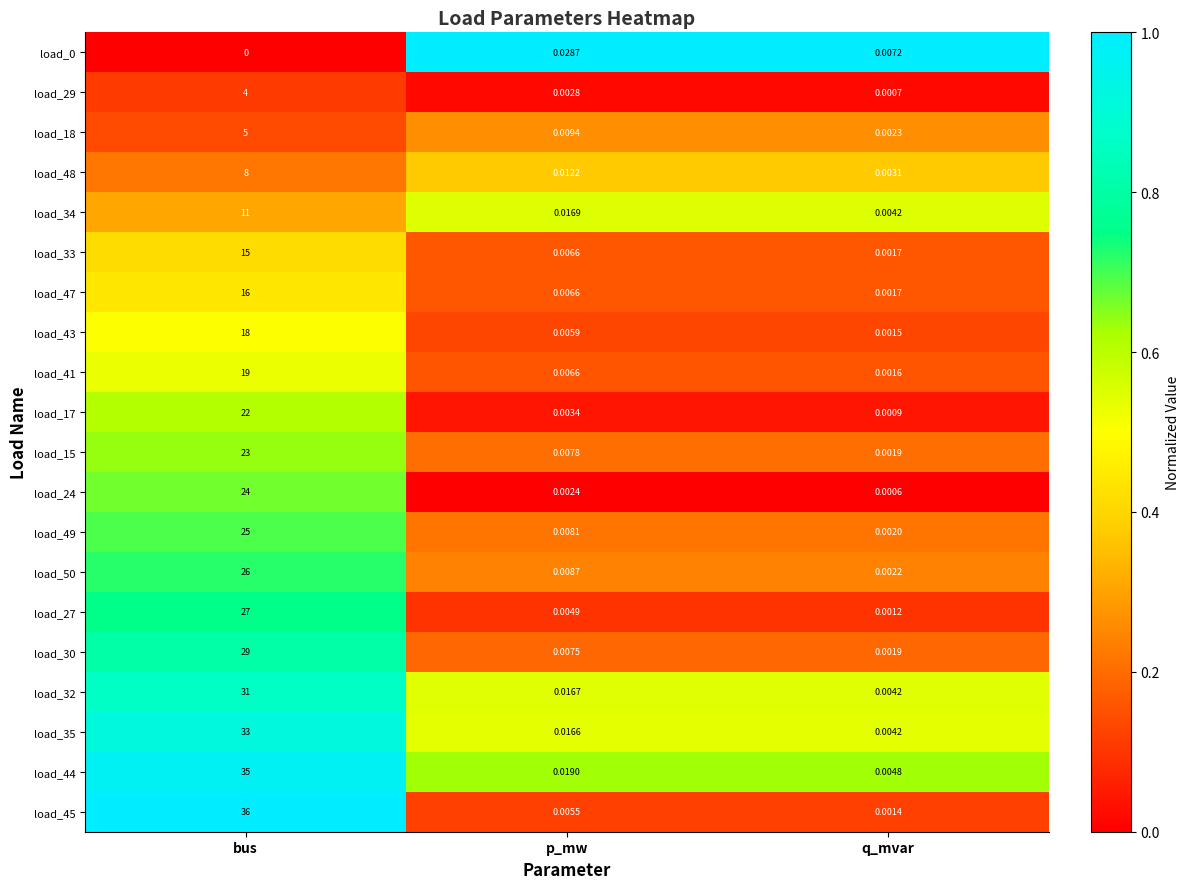

Rank the categories by load_45 value from lowest to highest.

q_mvar, p_mw, bus